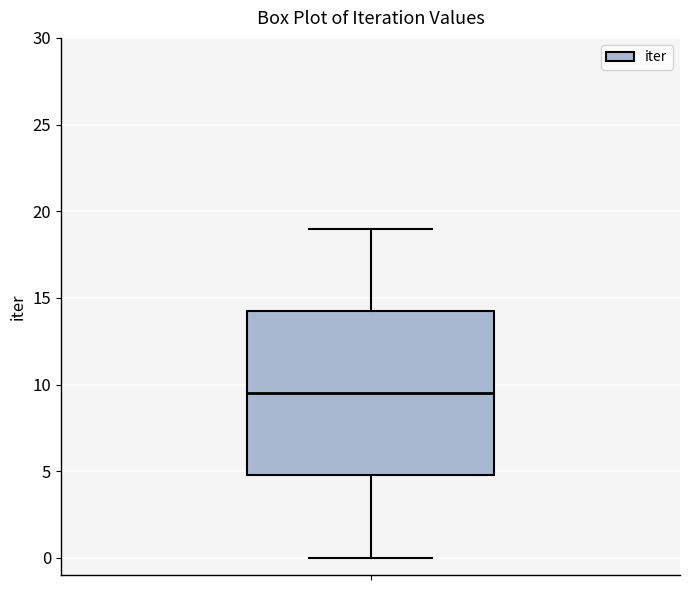

Where is the lower edge of the box on the y-axis? The values are not printed on the chart, so give them approximately, as read against the axis.

5.0